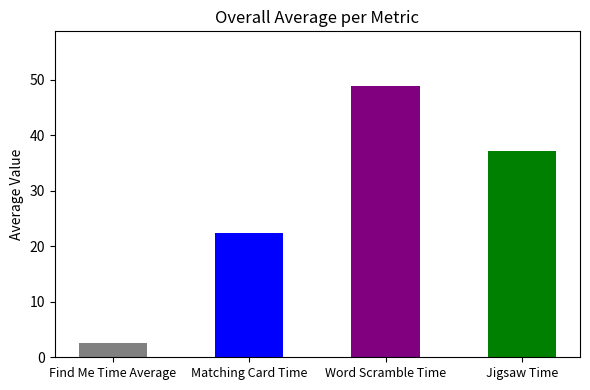

Which has a higher value, Jigsaw Time or Find Me Time Average?

Jigsaw Time